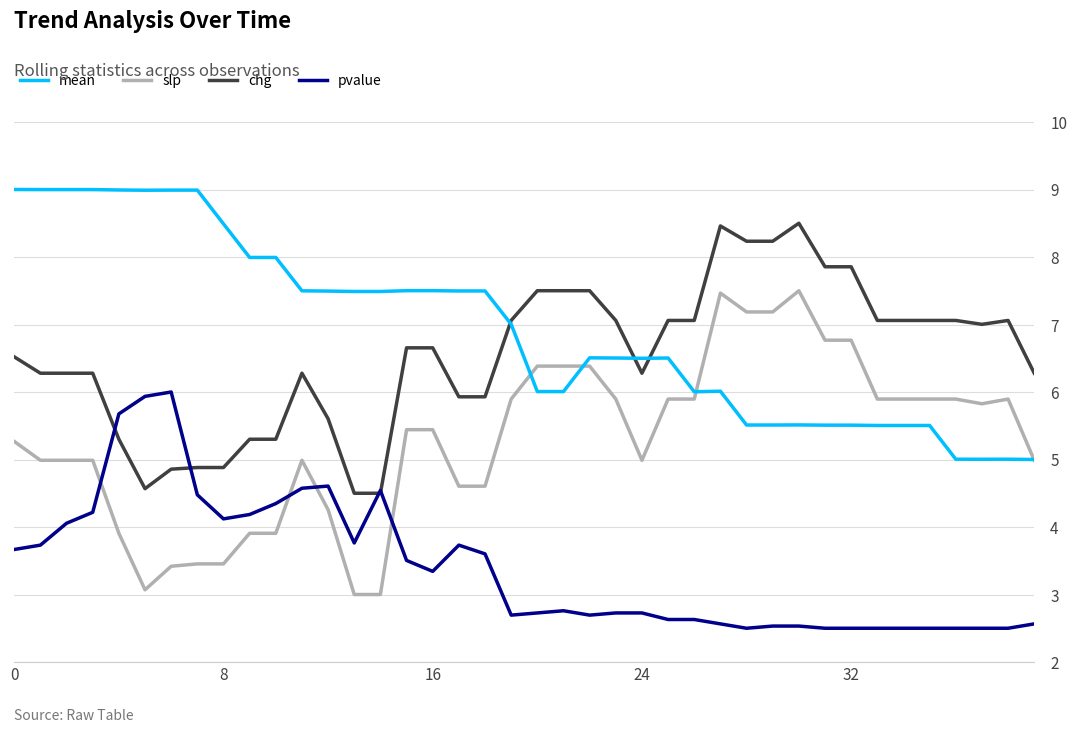

Which series has the largest total across all categories?

mean